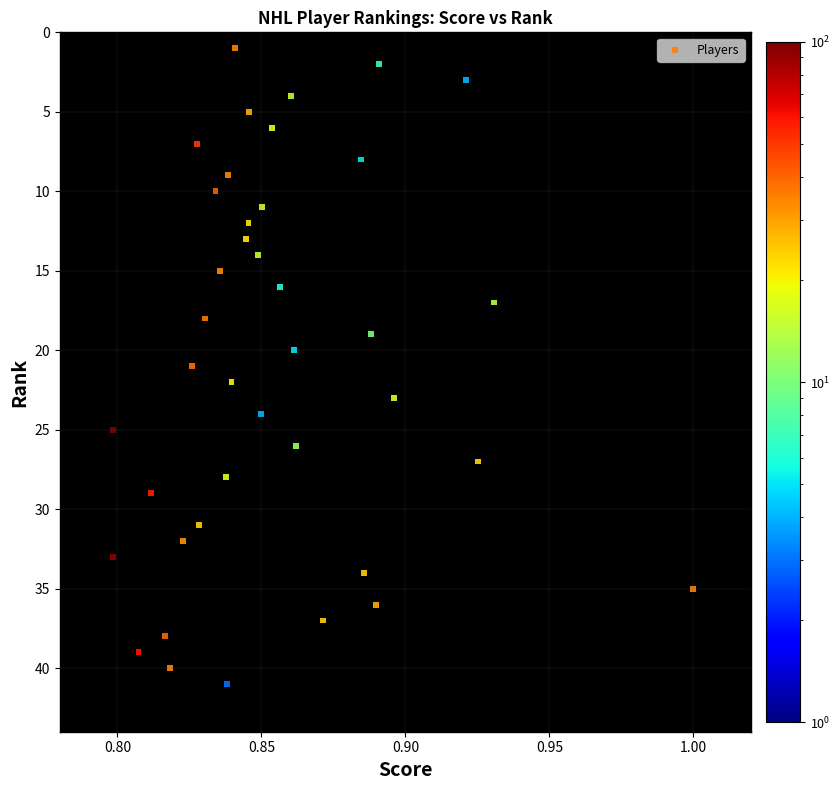

What is the range of Y values (max minus min)?

40